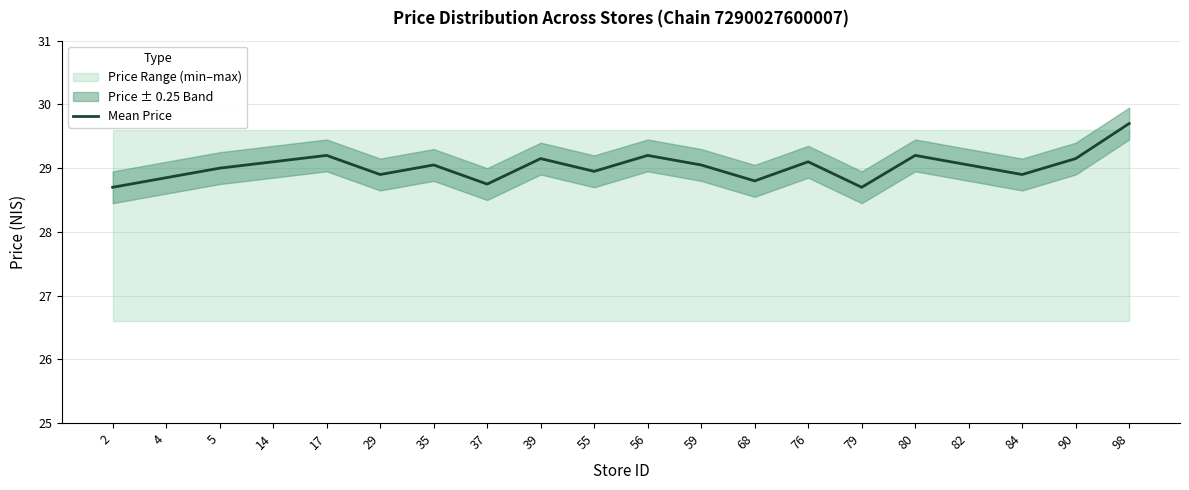

Reading left to right, extract all data points from this chart.

28.7	28.9	29.0	29.1	29.2	28.9	29.1	28.8	29.1	28.9	29.2	29.1	28.8	29.1	28.7	29.2	29.1	28.9	29.1	29.7